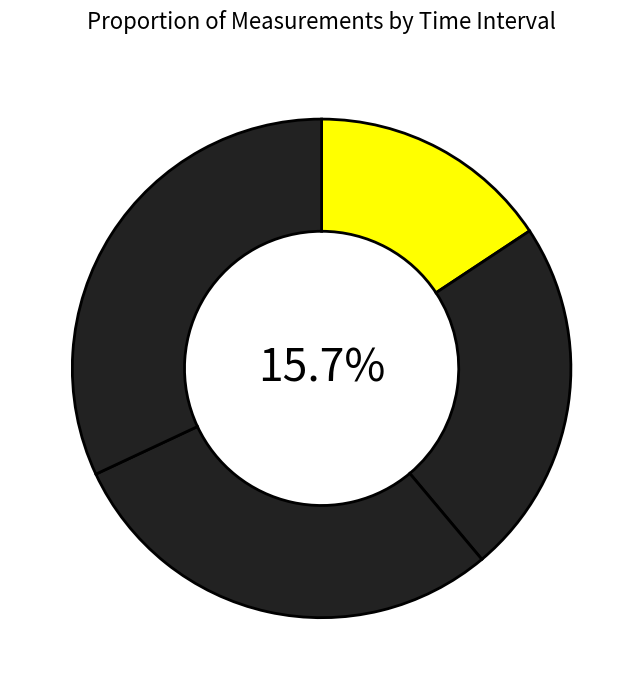

To the nearest percent, what percentage of the pie is 0:21?

29%